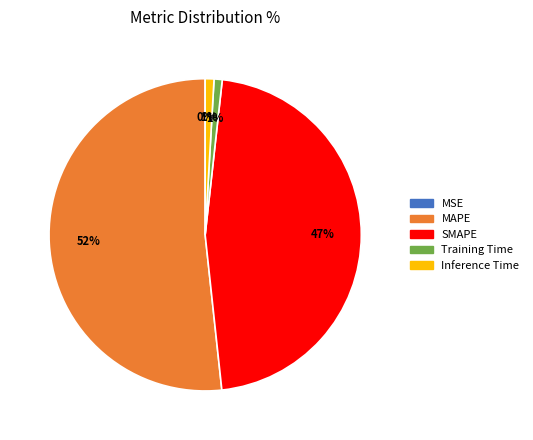

To the nearest percent, what is the average slice percentage?

20%